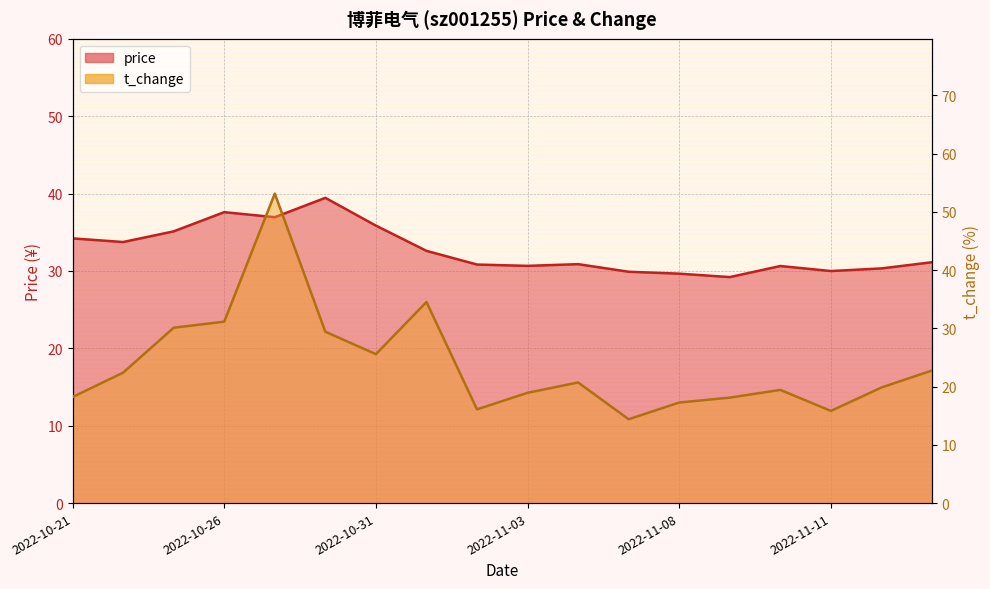

Which has a higher value, 2022-11-14 or 2022-11-09?

2022-11-14